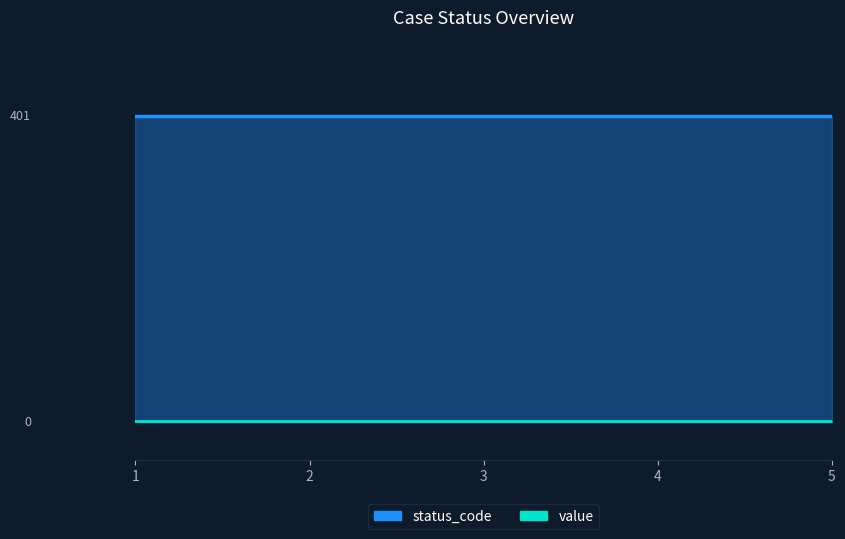

What is the spread (max minus min) of values at 5?

400